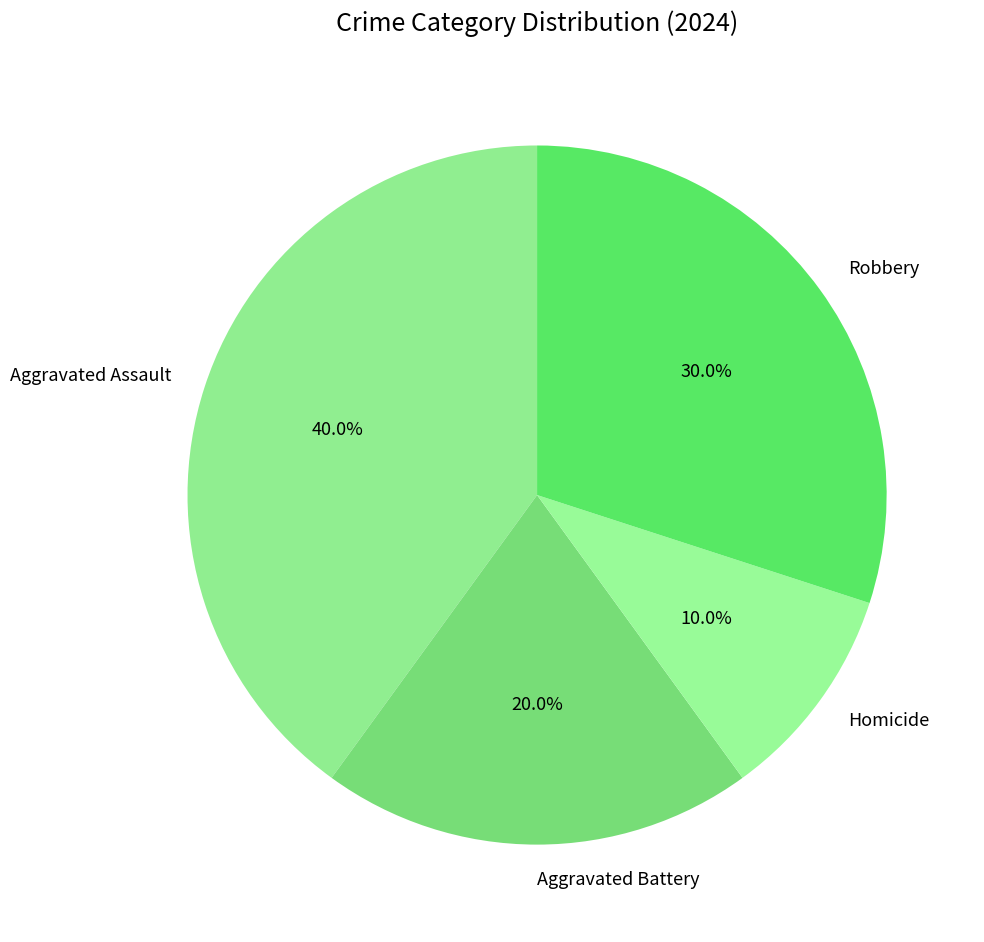

What percentage is the Homicide slice, to the nearest percent?

10%